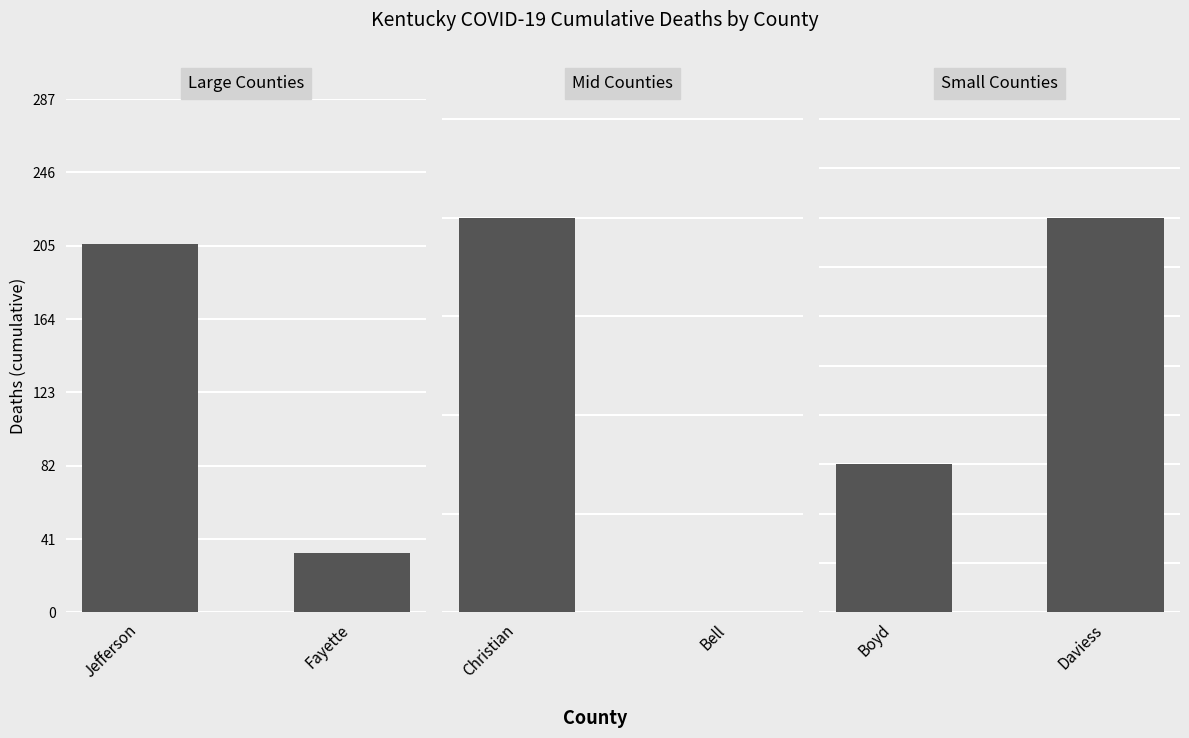

Which category has the highest value across all series?

Jefferson